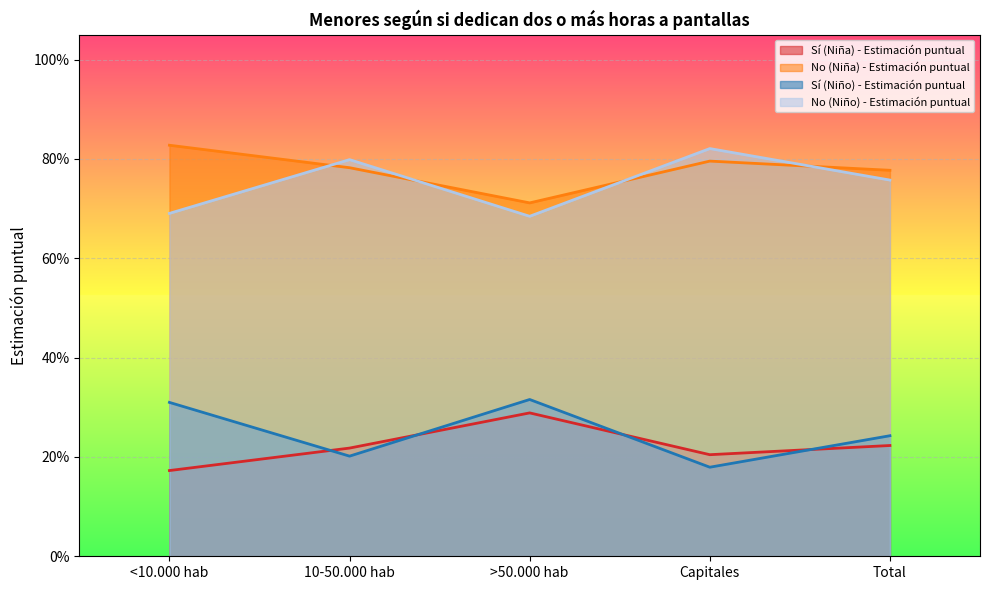

How many series are shown in this chart?

4